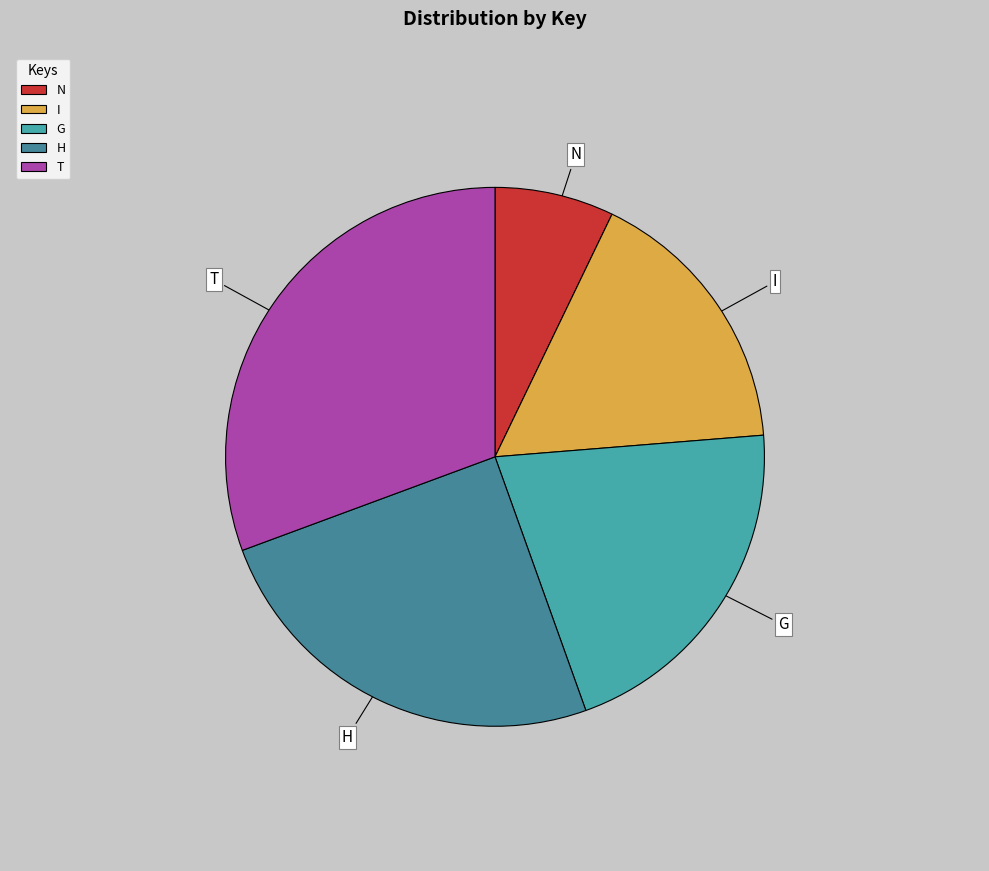

Approximately how many times larger is the value at I compared to H?

0.7